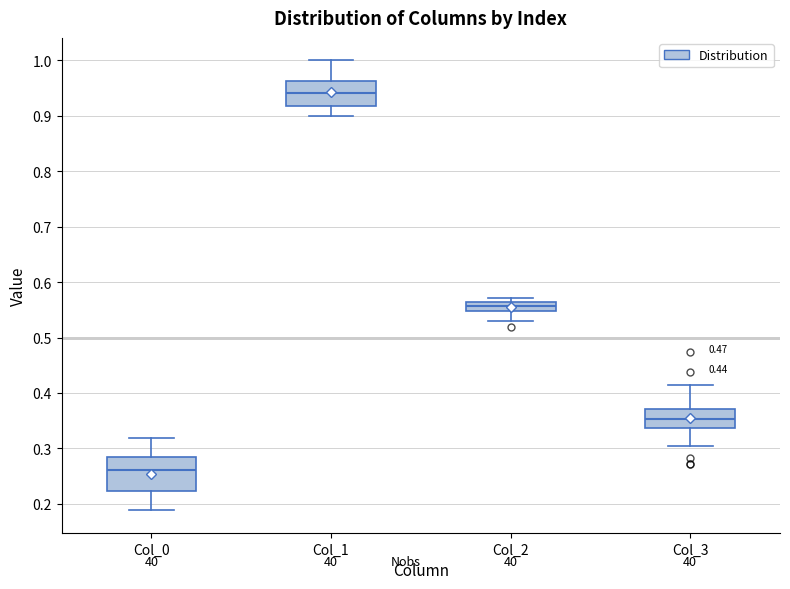

Reading left to right, read every box against the y-axis: the position of its median line, the range the box covers, and the ends of its whiskers. The values are not printed on the chart, so give them approximately, as read against the axis.

Col_0: median 0.26, box 0.22 to 0.28, whiskers 0.19 to 0.32
Col_1: median 0.94, box 0.92 to 0.96, whiskers 0.90 to 1.00
Col_2: median 0.56 (inside the box), box 0.55 to 0.56, whiskers 0.53 to 0.57
Col_3: median 0.35, box 0.34 to 0.37, whiskers 0.30 to 0.41